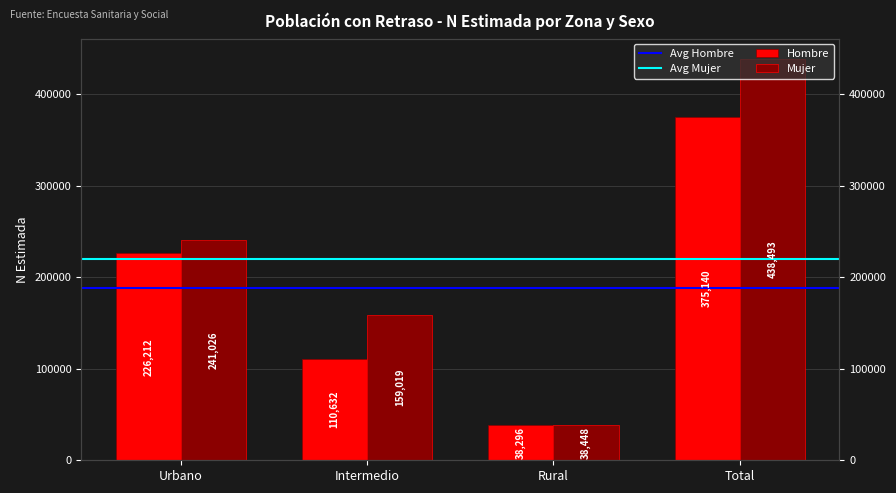

List the series in order of their overall mean, highest first.

Mujer, Hombre